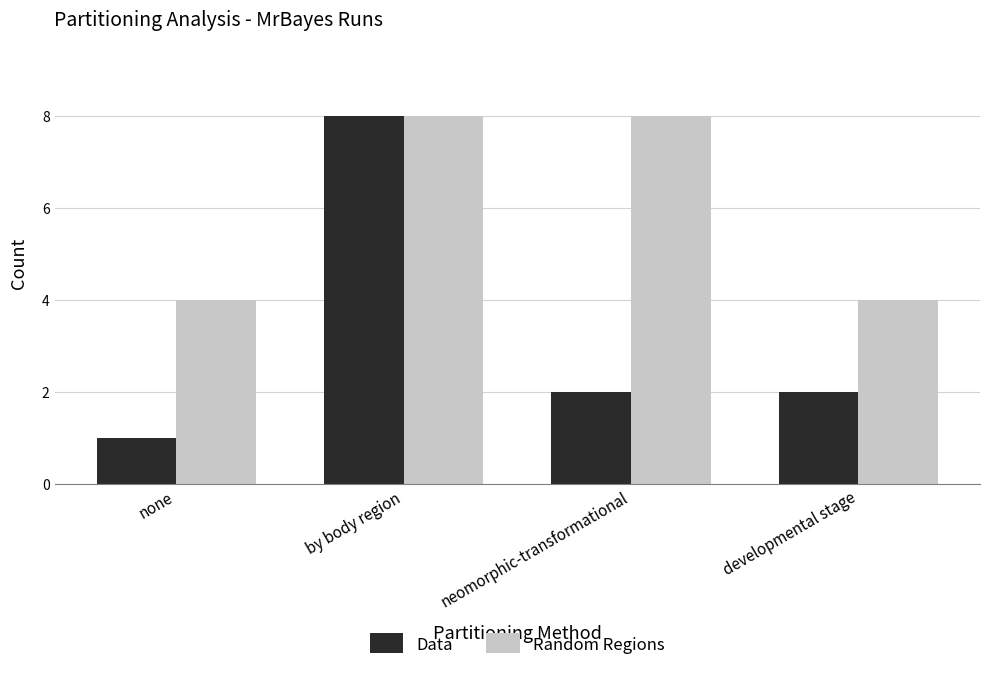

What is the highest value of the Data series?

8